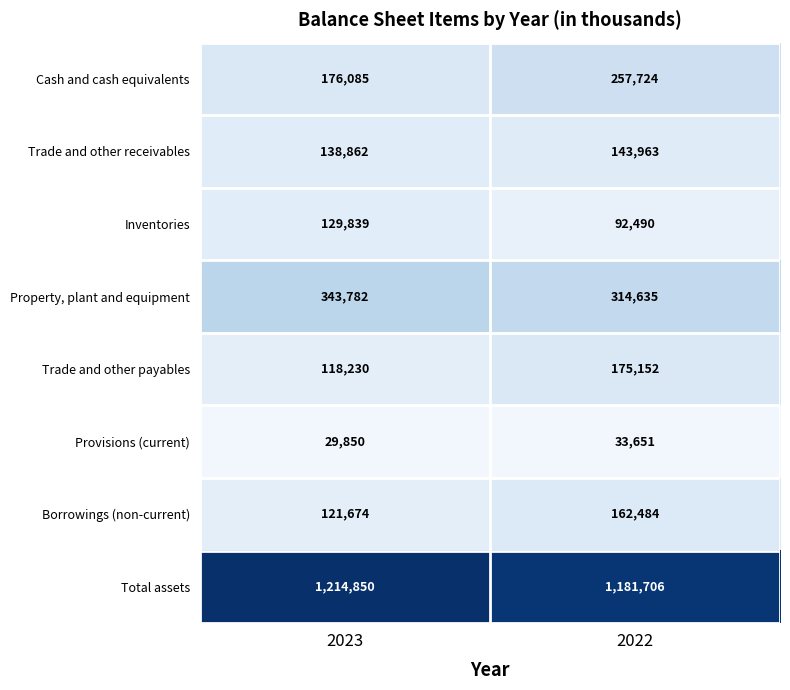

Reading left to right, list all the values displayed in this chart.

Cash and cash equivalents: 2023=176085	2022=257724
Trade and other receivables: 2023=138862	2022=143963
Inventories: 2023=129839	2022=92490
Property, plant and equipment: 2023=343782	2022=314635
Trade and other payables: 2023=118230	2022=175152
Provisions (current): 2023=29850	2022=33651
Borrowings (non-current): 2023=121674	2022=162484
Total assets: 2023=1214850	2022=1181706